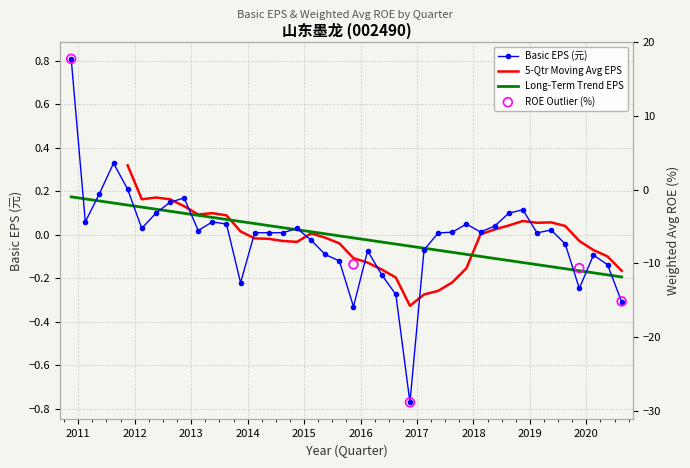

At how many categories does at least one series exceed -24?

40